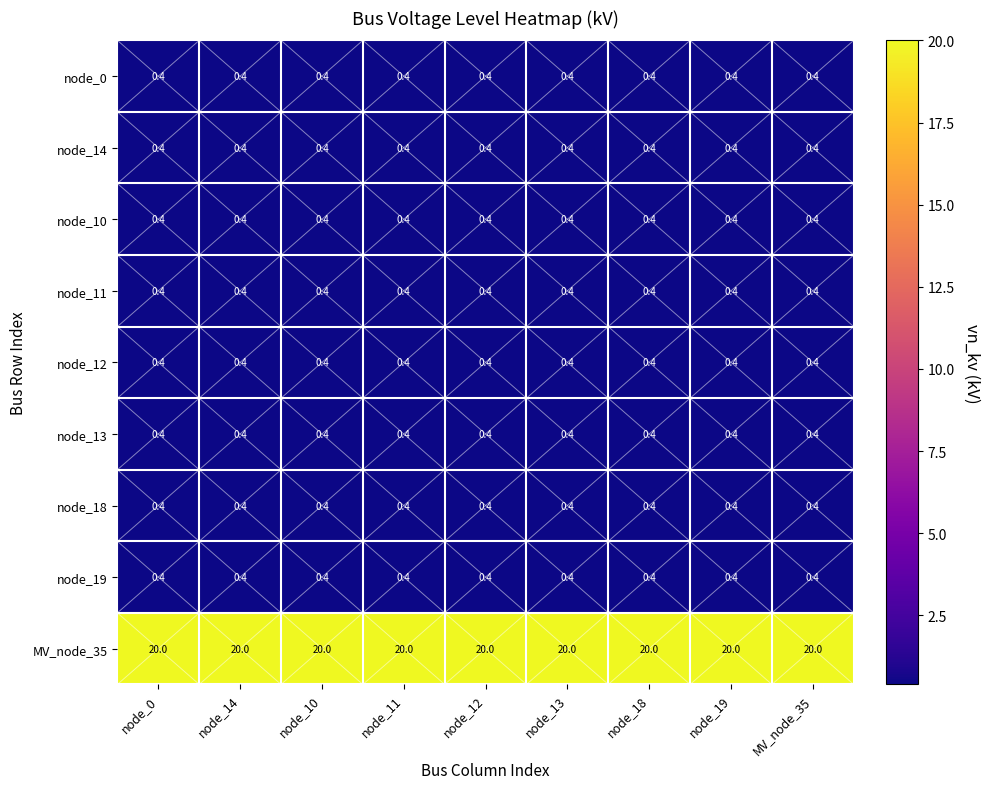

Which series has the widest spread of values?

node_0